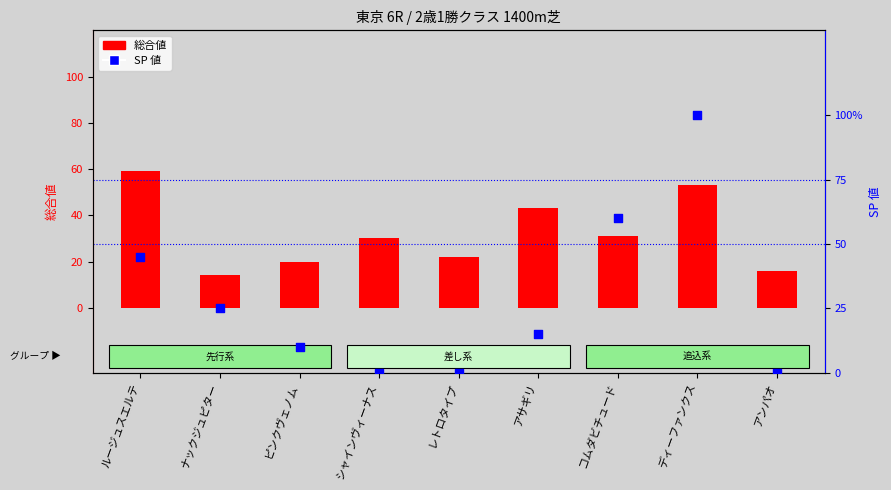

Which series has the widest spread of Y values?

SP 値